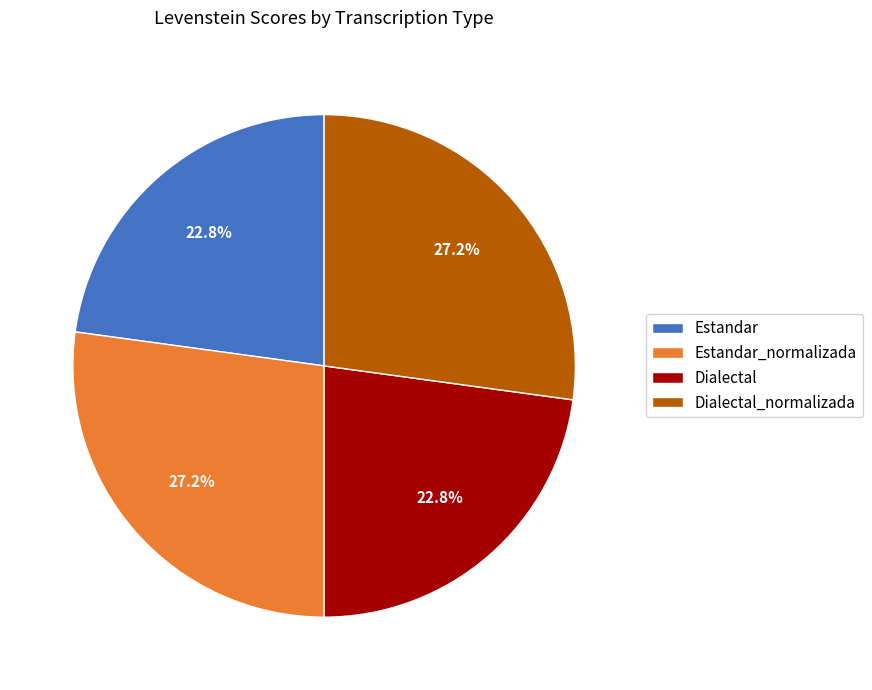

Which has a higher value, Estandar_normalizada or Estandar?

Estandar_normalizada